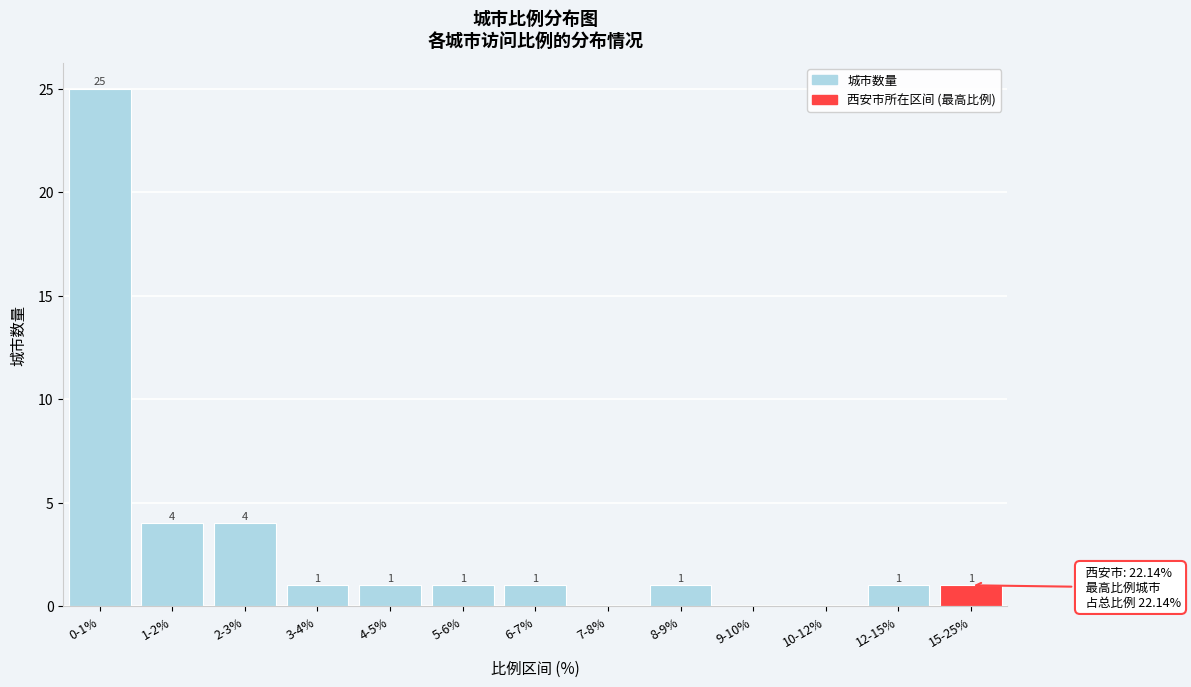

Reading right to left, what are all the values shown in this chart?

15-25%=1	12-15%=1	10-12%=0	9-10%=0	8-9%=1	7-8%=0	6-7%=1	5-6%=1	4-5%=1	3-4%=1	2-3%=4	1-2%=4	0-1%=25